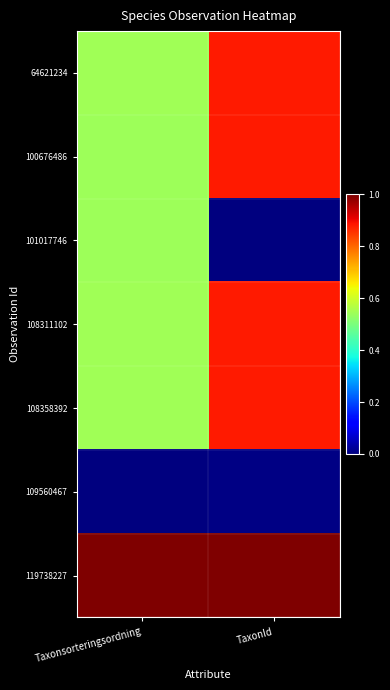

Which series changed the most between Taxonsorteringsordning and TaxonId?

101017746